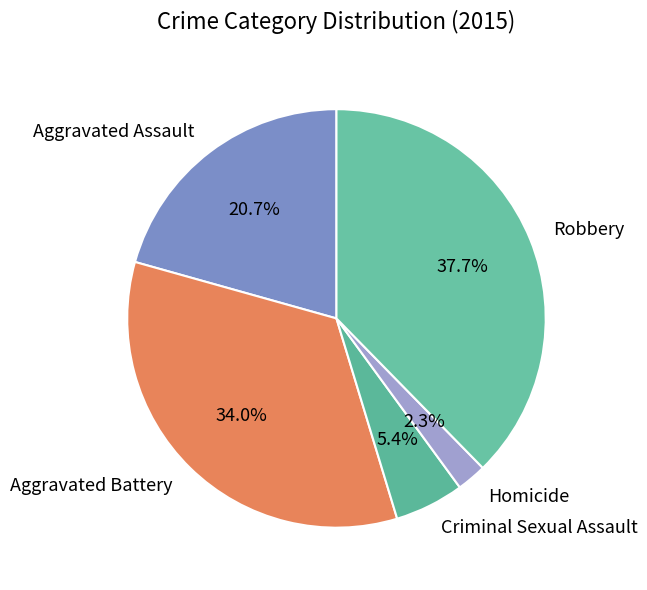

What percentage is NOT represented by Aggravated Assault?

79.3%